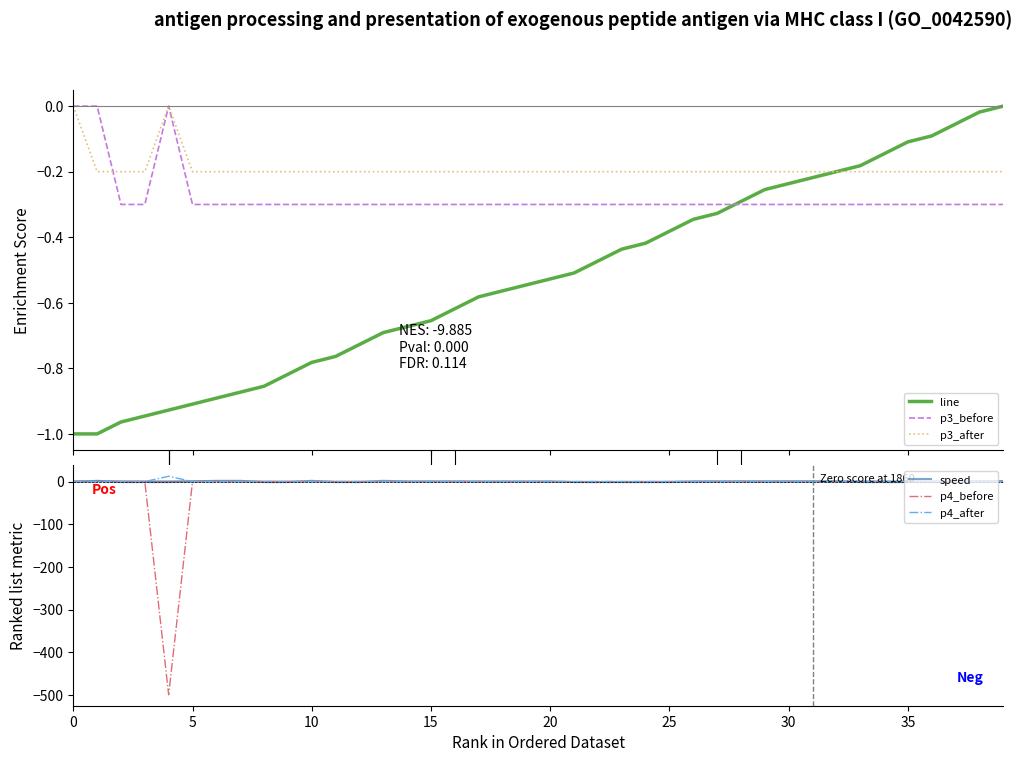

Count the p3_after values in the range 0 to 1.

2